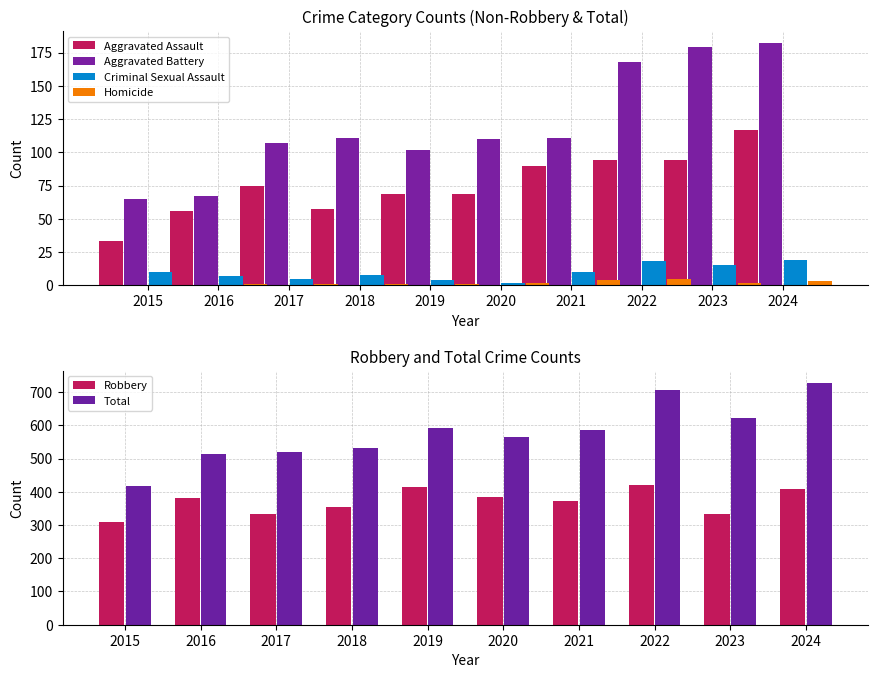

What is the value of the Robbery bar at the 1st from the left?

308